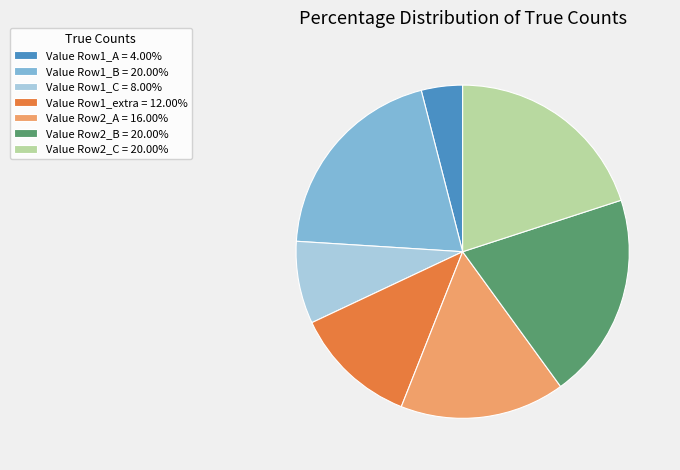

What is the ratio of the value at Value Row2_B = 20.00% to the value at Value Row1_B = 20.00%?

1.0